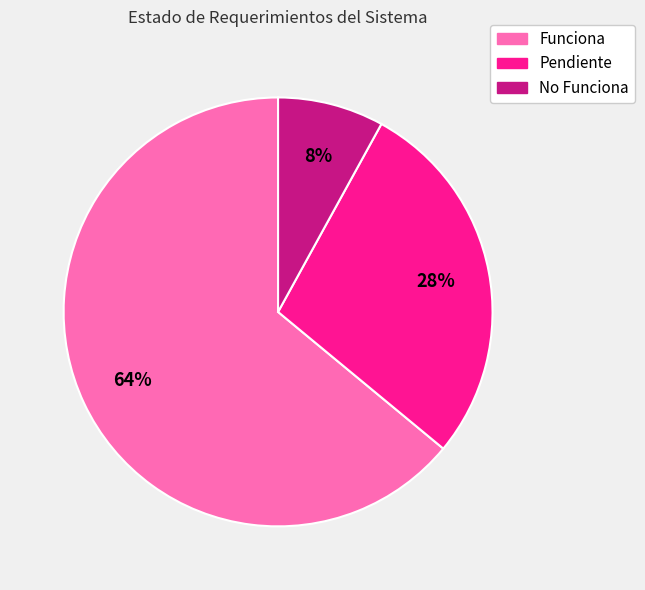

Combined, do Funciona and Pendiente account for over 50%?

Yes